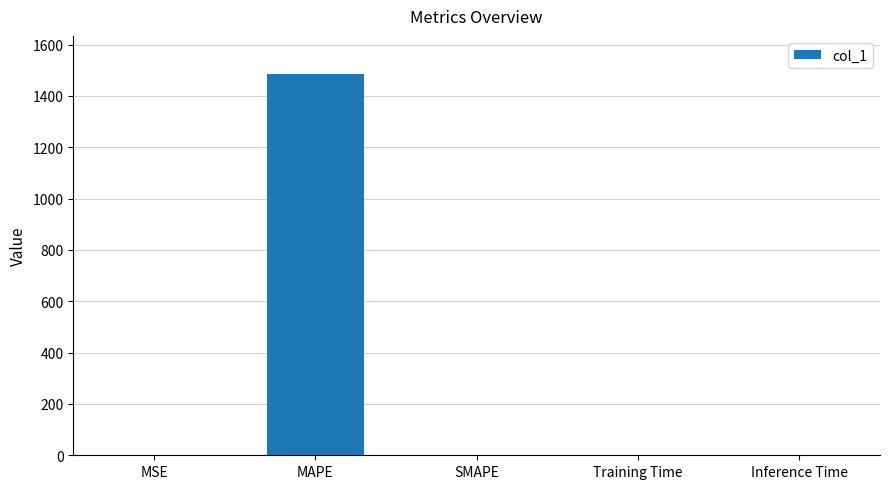

Count the number of data series in this chart.

1